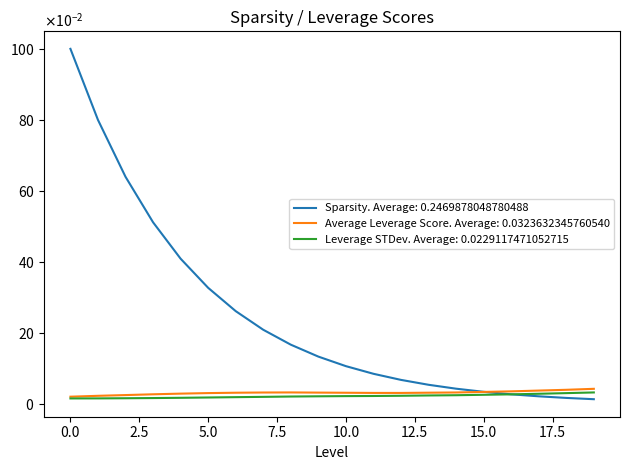

Reading left to right, list all the values displayed in this chart.

Sparsity: 0=1.0	1=0.8	2=0.6	3=0.5	4=0.4	5=0.3	6=0.3	7=0.2	8=0.2	9=0.1	10=0.1	11=0.1	12=0.1	13=0.1	14=0.0	15=0.0	16=0.0	17=0.0	18=0.0	19=0.0
Average Leverage Score: 0=0.0	1=0.0	2=0.0	3=0.0	4=0.0	5=0.0	6=0.0	7=0.0	8=0.0	9=0.0	10=0.0	11=0.0	12=0.0	13=0.0	14=0.0	15=0.0	16=0.0	17=0.0	18=0.0	19=0.0
Leverage STDev: 0=0.0	1=0.0	2=0.0	3=0.0	4=0.0	5=0.0	6=0.0	7=0.0	8=0.0	9=0.0	10=0.0	11=0.0	12=0.0	13=0.0	14=0.0	15=0.0	16=0.0	17=0.0	18=0.0	19=0.0